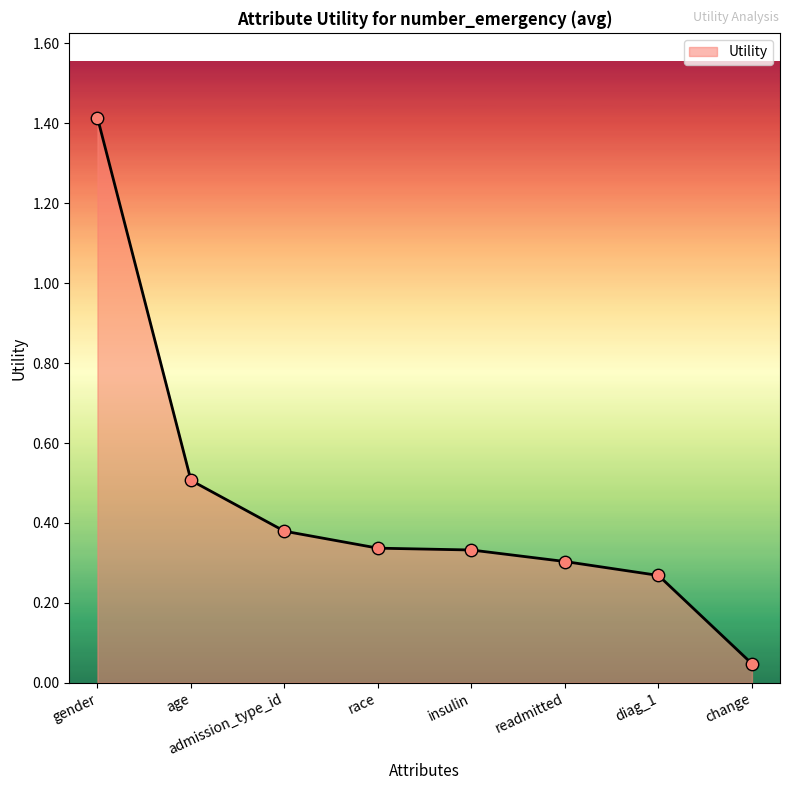

What is the change in value from age to insulin?

-0.2